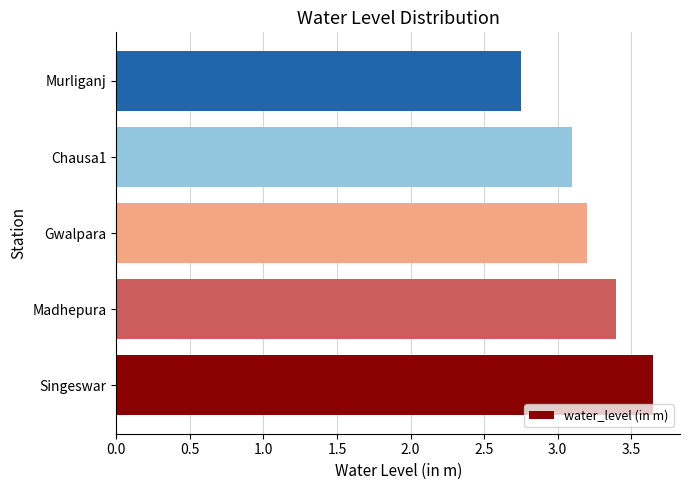

Is it true that the value at Singeswar is 4.9?

False